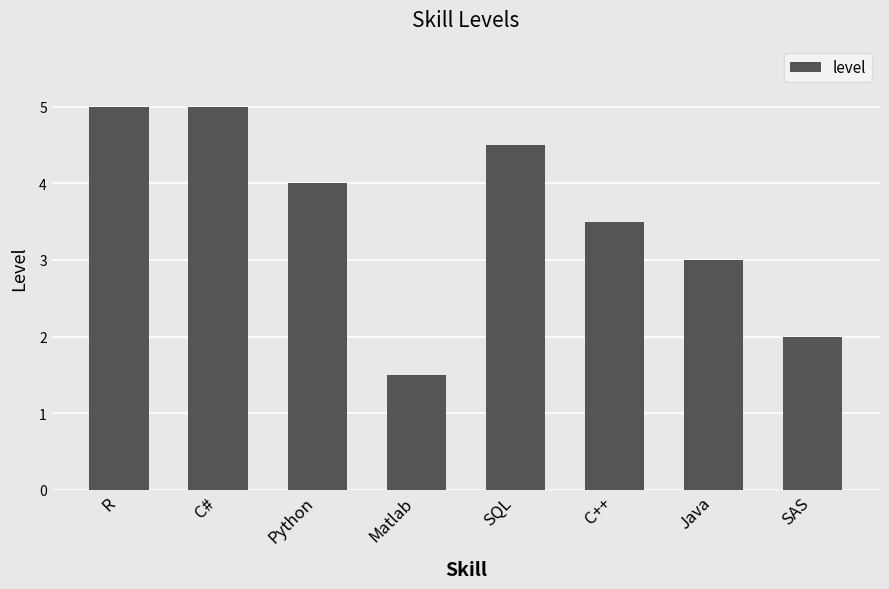

What is the smallest value displayed?

1.5